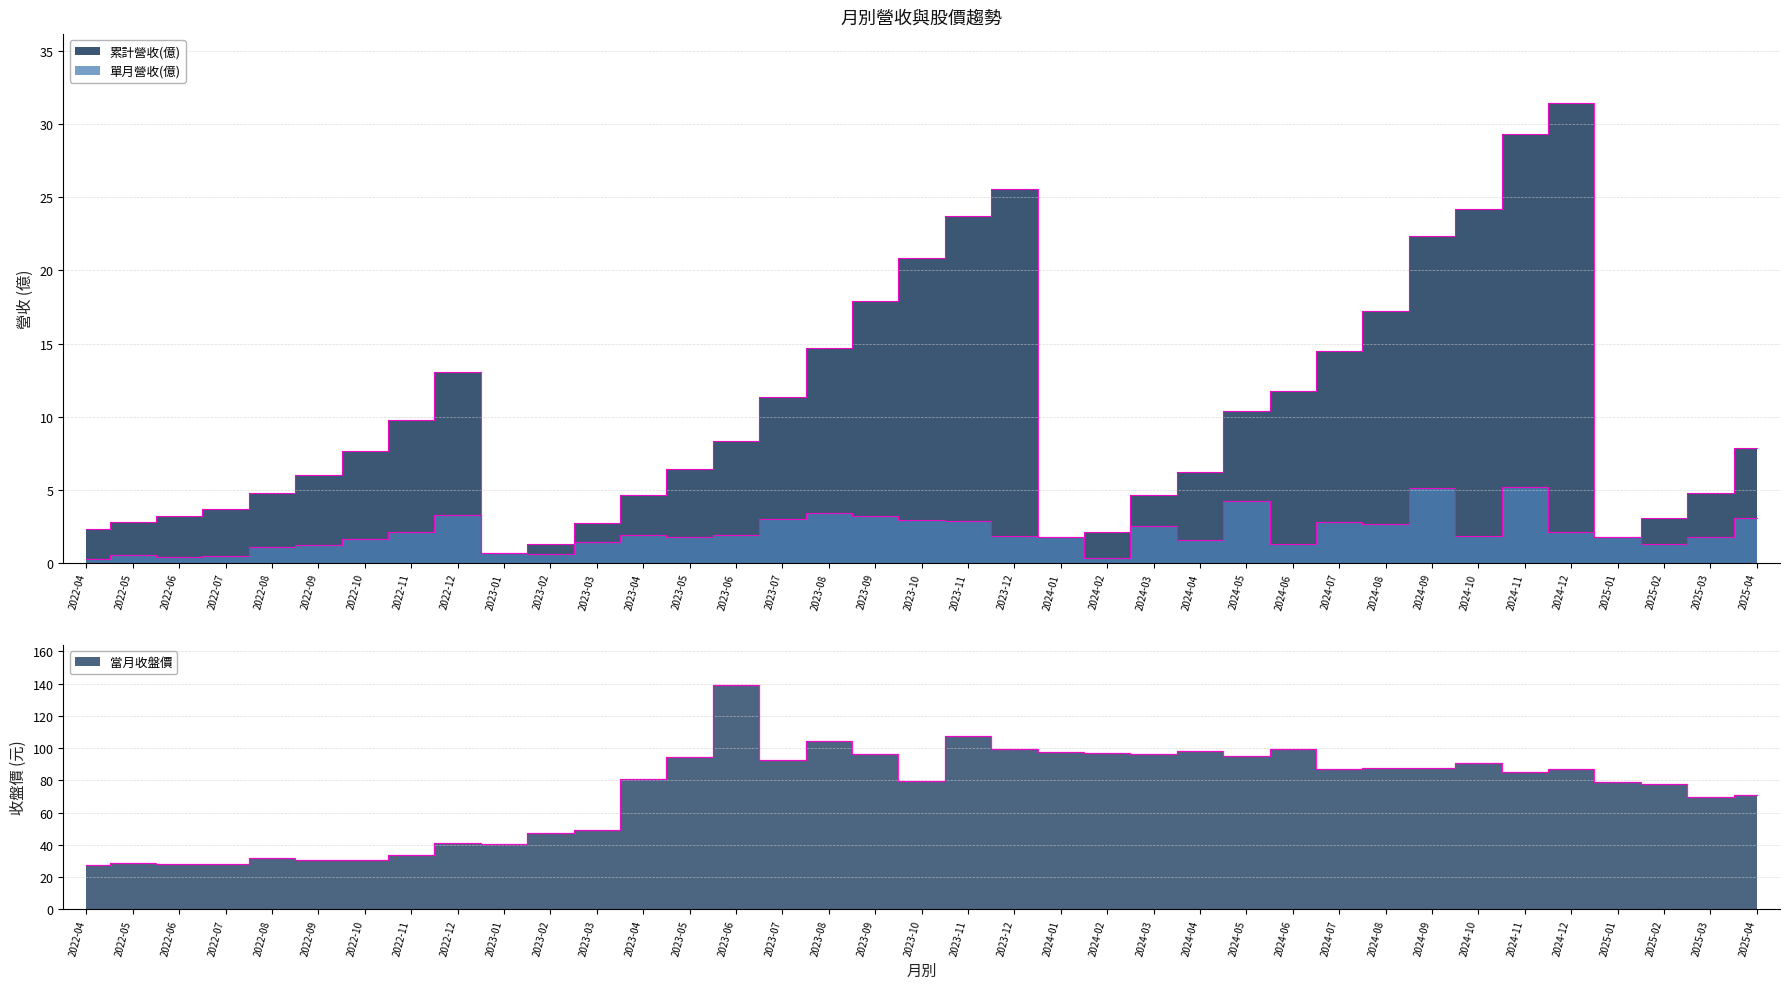

What is the maximum value for 單月營收(億)?

5.2